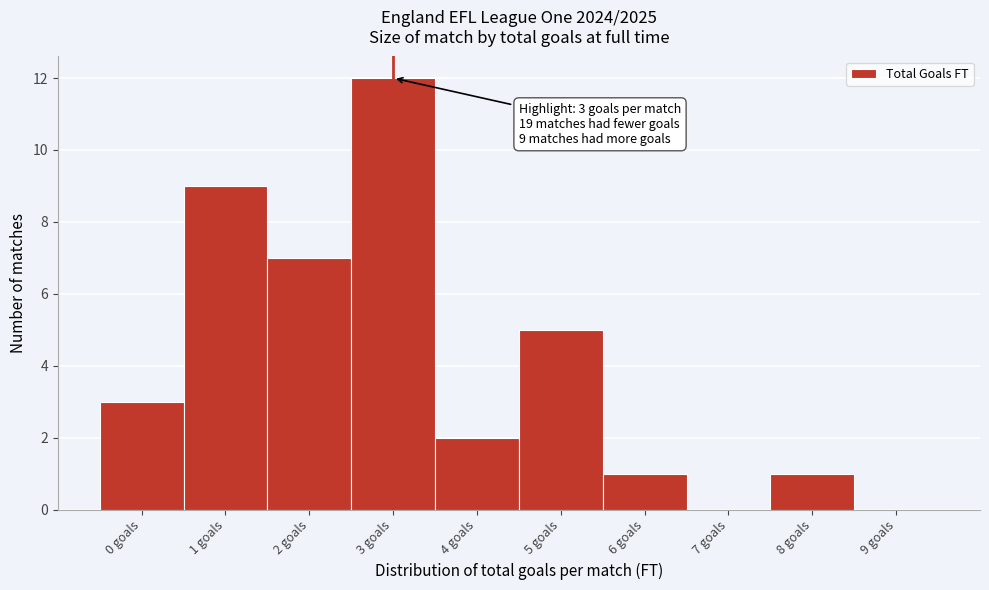

Over which range of the x-axis is the bar tallest?

2.5 to 3.5